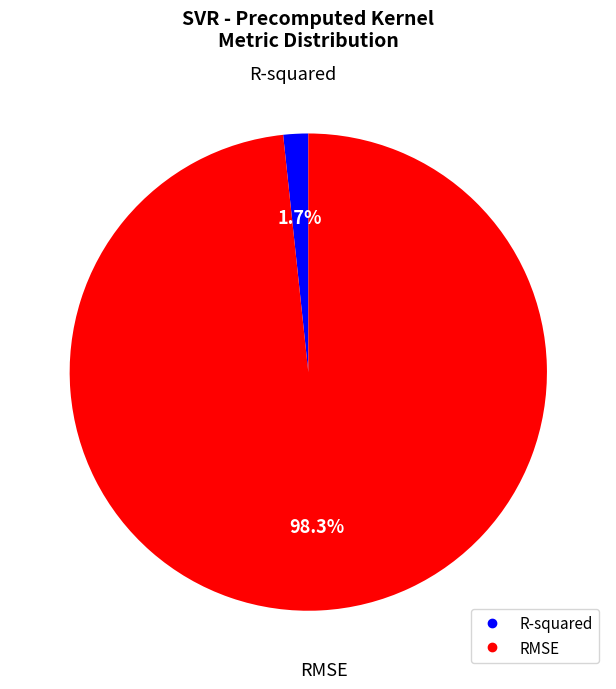

Which slice is the smallest?

R-squared